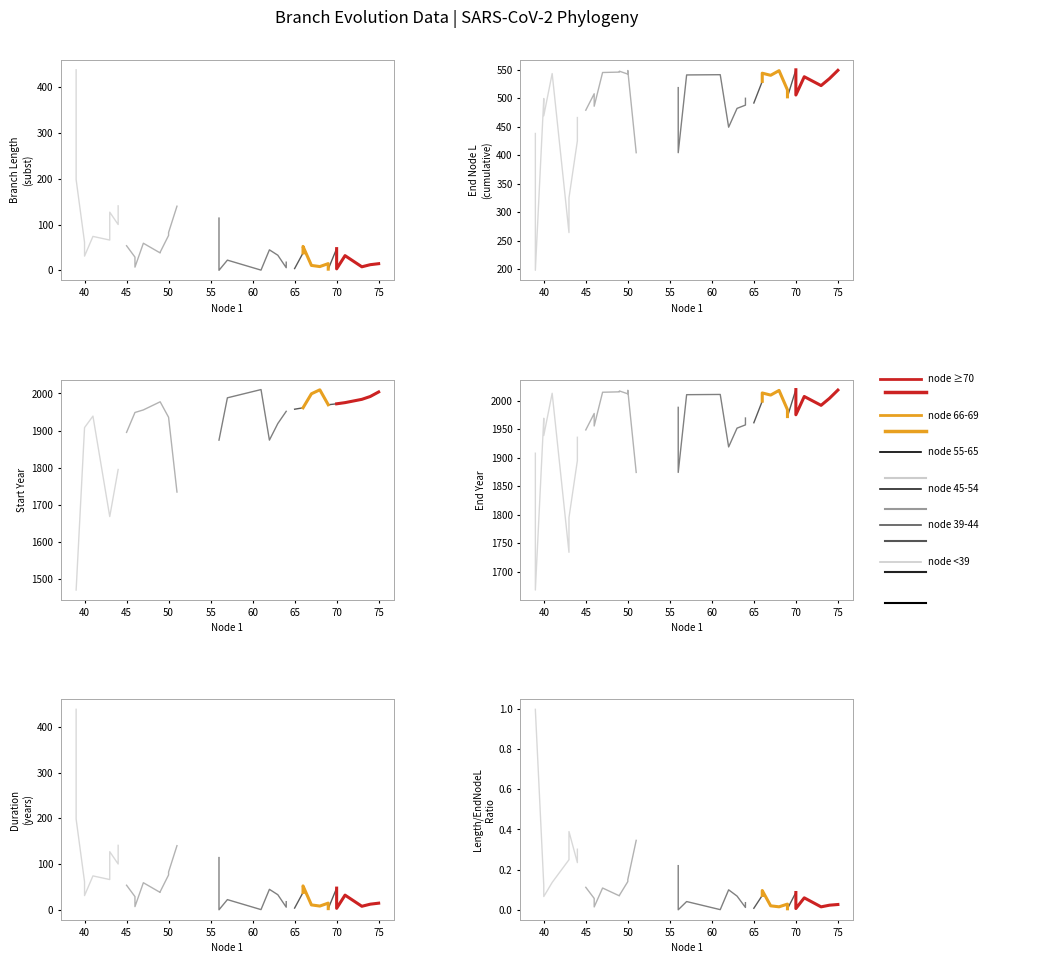

Reading right to left, what are all the values shown in this chart?

node1_vals: 39=70.0	38=75.0	37=50.0	36=68.0	35=49.0	34=49.0	33=47.0	32=66.0	31=41.0	30=50.0	29=61.0	28=61.0	27=57.0	26=67.0	25=71.0	24=74.0	23=66.0	22=73.0	21=56.0	20=69.0	19=46.0	18=70.0	17=69.0	16=64.0	15=40.0	14=65.0	13=64.0	12=46.0	11=63.0	10=45.0	9=40.0	8=44.0	7=62.0	6=44.0	5=56.0	4=51.0	3=43.0	2=43.0	1=39.0	0=39.0
length: 39=47.4	38=14.5	37=82.6	36=8.2	35=39.5	34=37.9	33=59.2	32=52.2	31=74.1	30=76.2	29=0.4	28=0.4	27=22.2	26=10.7	25=32.0	24=12.3	23=37.8	22=7.7	21=114.1	20=14.6	19=28.8	18=3.2	17=2.5	16=17.7	15=61.3	14=3.8	13=5.7	12=6.9	11=33.0	10=53.7	9=31.0	8=140.8	7=44.7	6=100.1	5=0.0	4=140.1	3=127.0	2=66.1	1=198.2	0=438.2
endYear: 39=2019.5	38=2018.6	37=2018.3	36=2018.0	35=2017.1	34=2015.5	33=2014.8	32=2013.6	31=2013.0	30=2012.0	29=2010.9	28=2010.9	27=2010.5	26=2009.8	25=2007.3	24=2004.1	23=1999.2	22=1991.8	21=1988.3	20=1984.2	19=1977.6	18=1975.3	17=1972.1	16=1969.6	15=1969.2	14=1961.3	13=1957.5	12=1955.6	11=1951.9	10=1948.7	9=1938.9	8=1935.8	7=1918.9	6=1895.0	5=1874.2	4=1874.2	3=1795.0	2=1734.1	1=1668.0	0=1907.9
startYear: 39=1972.1	38=2004.1	37=1935.8	36=2009.8	35=1977.6	34=1977.6	33=1955.6	32=1961.3	31=1938.9	30=1935.8	29=2010.5	28=2010.5	27=1988.3	26=1999.2	25=1975.3	24=1991.8	23=1961.3	22=1984.2	21=1874.2	20=1969.6	19=1948.7	18=1972.1	17=1969.6	16=1951.9	15=1907.9	14=1957.5	13=1951.9	12=1948.7	11=1918.9	10=1895.0	9=1907.9	8=1795.0	7=1874.2	6=1795.0	5=1874.2	4=1734.1	3=1668.0	2=1668.0	1=1469.7	0=1469.7
endNodeL: 39=549.7	38=548.8	37=548.6	36=548.3	35=547.3	34=545.8	33=545.1	32=543.8	31=543.3	30=542.3	29=541.2	28=541.2	27=540.8	26=540.1	25=537.6	24=534.4	23=529.4	22=522.1	21=518.5	20=514.4	19=507.8	18=505.6	17=502.4	16=499.8	15=499.5	14=491.6	13=487.8	12=485.9	11=482.1	10=479.0	9=469.2	8=466.1	7=449.2	6=425.3	5=404.4	4=404.4	3=325.2	2=264.3	1=198.2	0=438.2